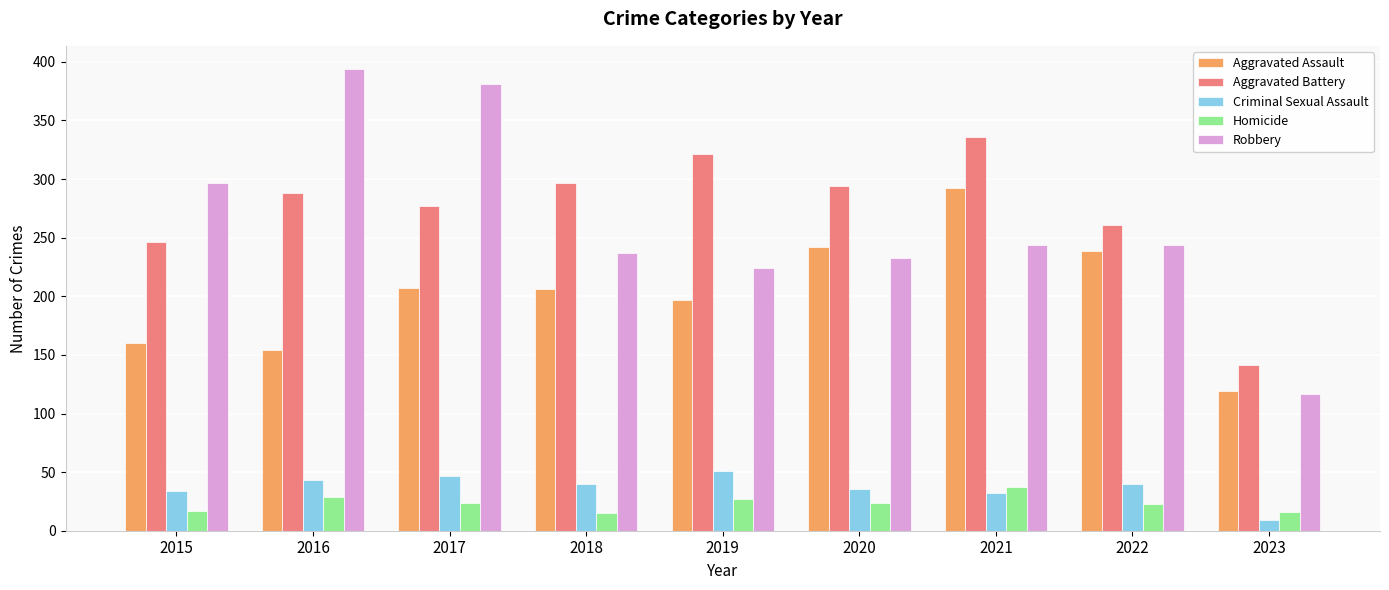

Count the number of data series in this chart.

5